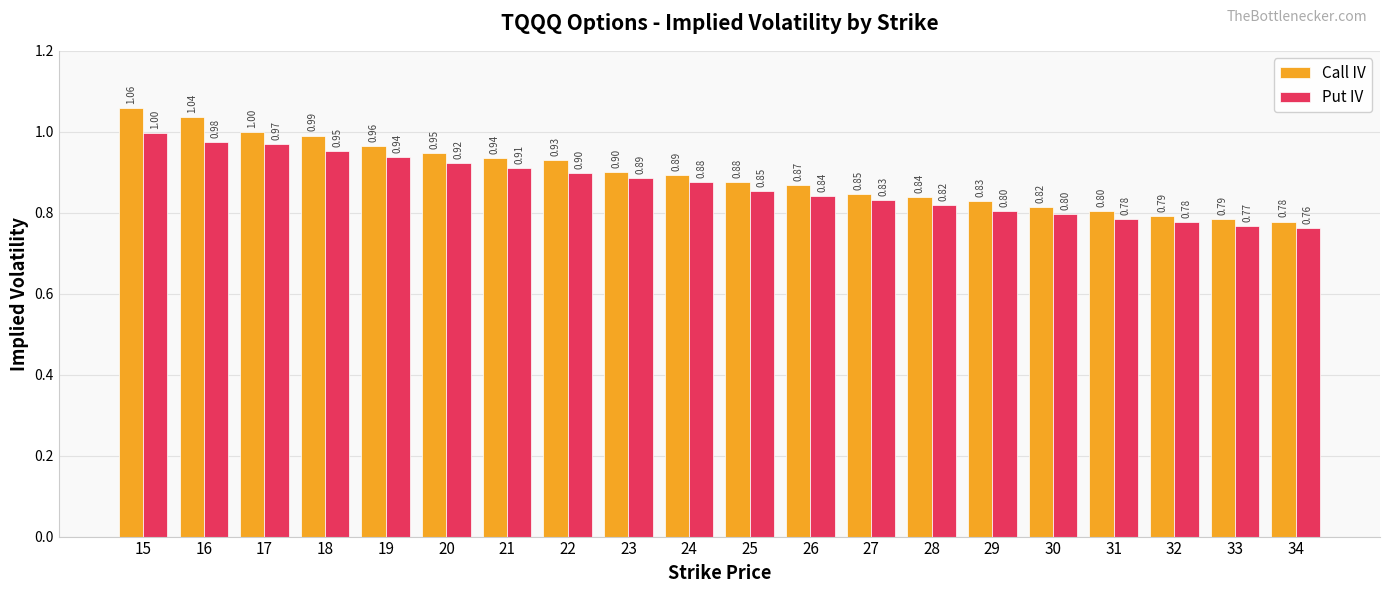

How many groups of bars are there?

20